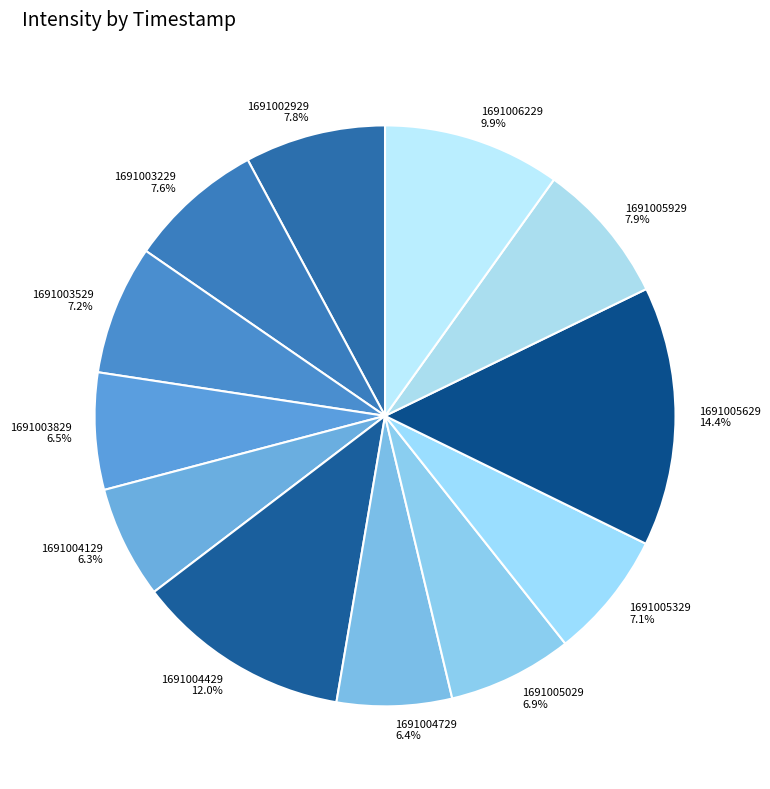

What percentage is the 1691004129 slice, to the nearest percent?

6%